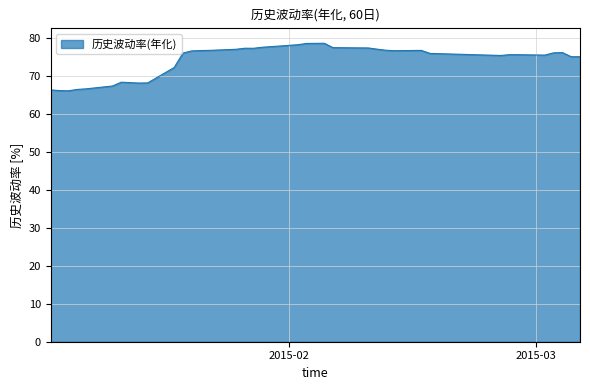

What is the difference between the maximum and minimum values?

12.5